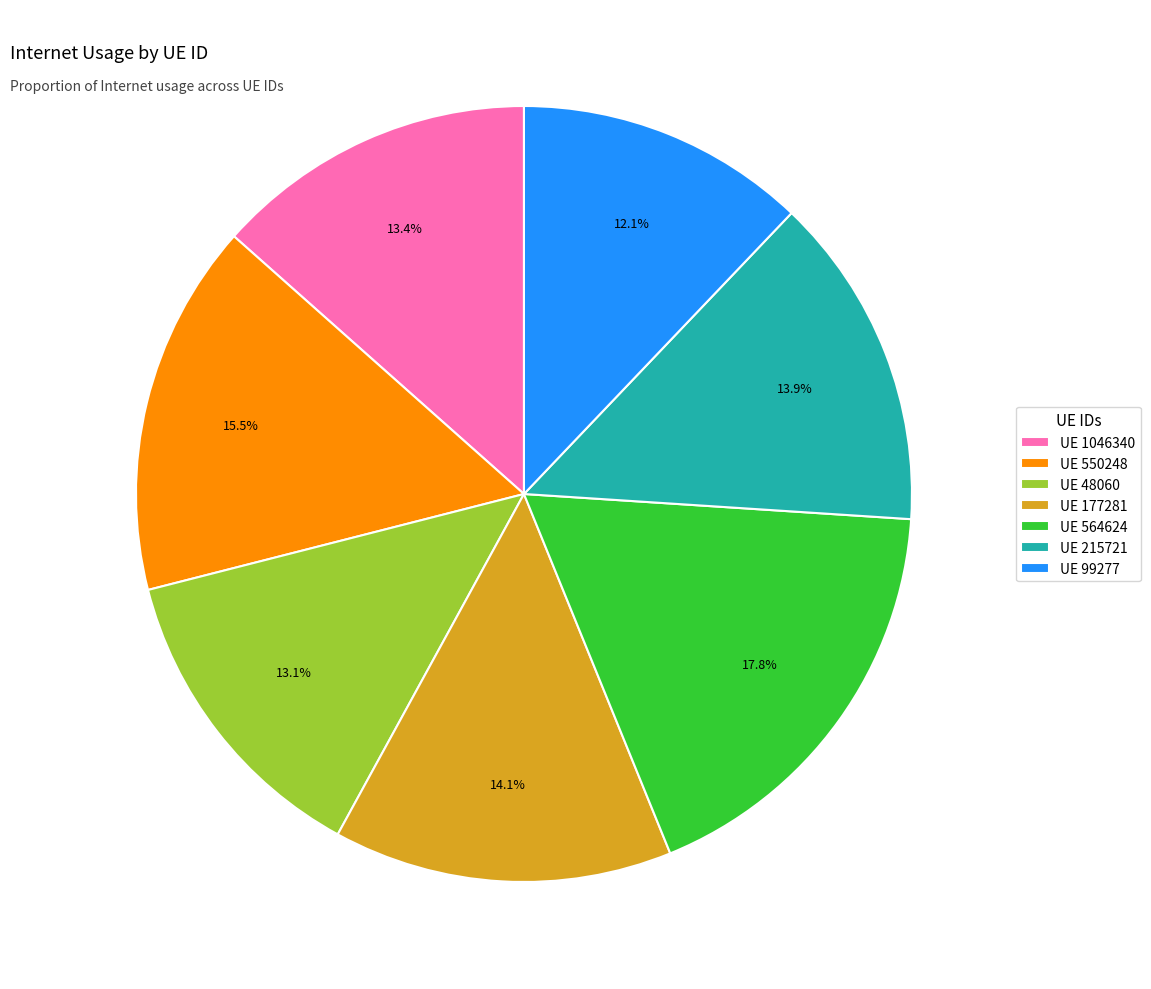

What is the largest slice in the pie chart?

UE 564624